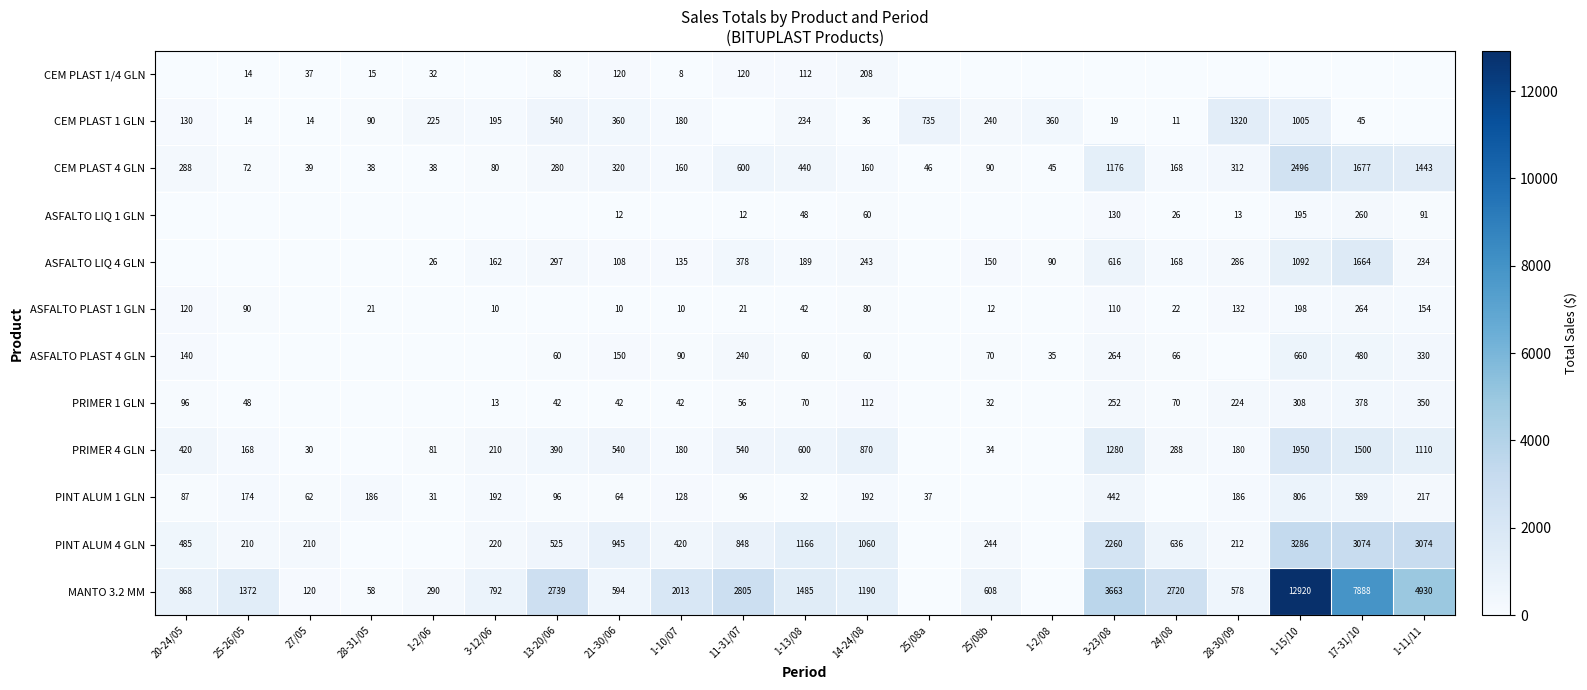

The CEM PLAST 1/4 GLN series shows 26 at 11-31/07. True or false?

False